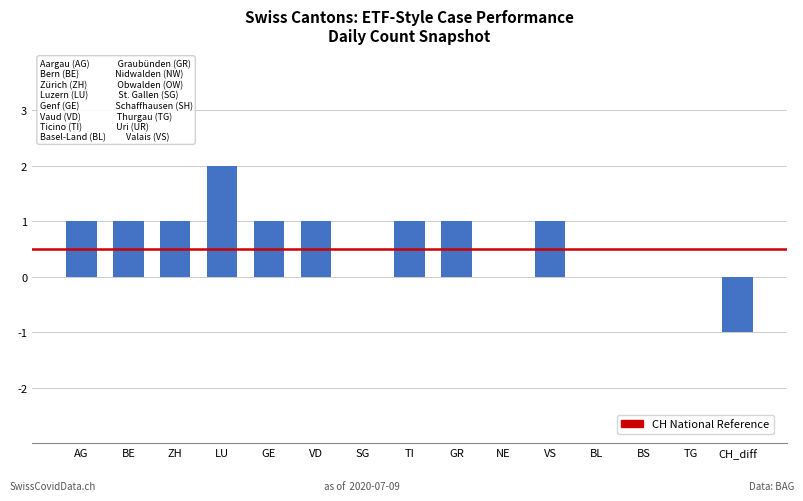

What is the maximum value shown in the chart?

2